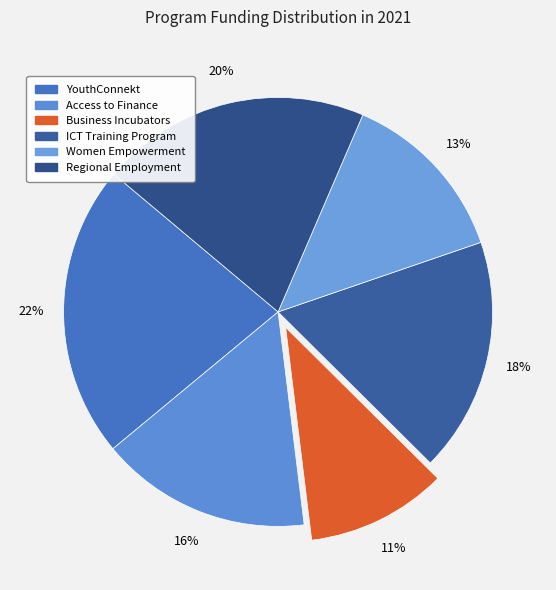

The Business Incubators slice represents 5% of the pie. True or false?

False